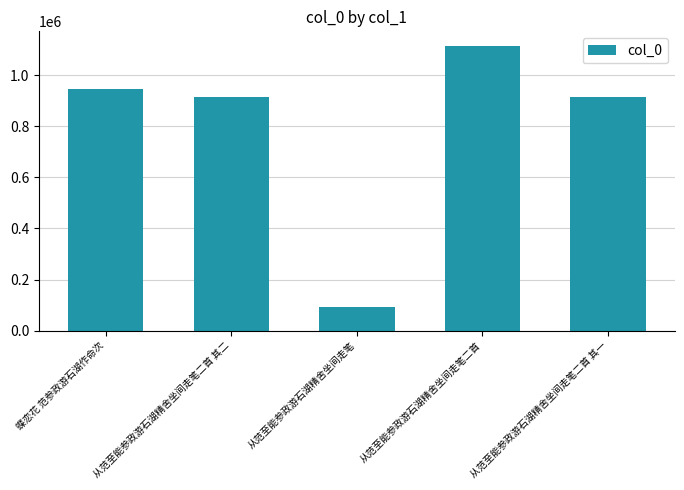

What is the label of the 4th bar from the left?

从范至能参政游石湖精舍坐间走笔二首